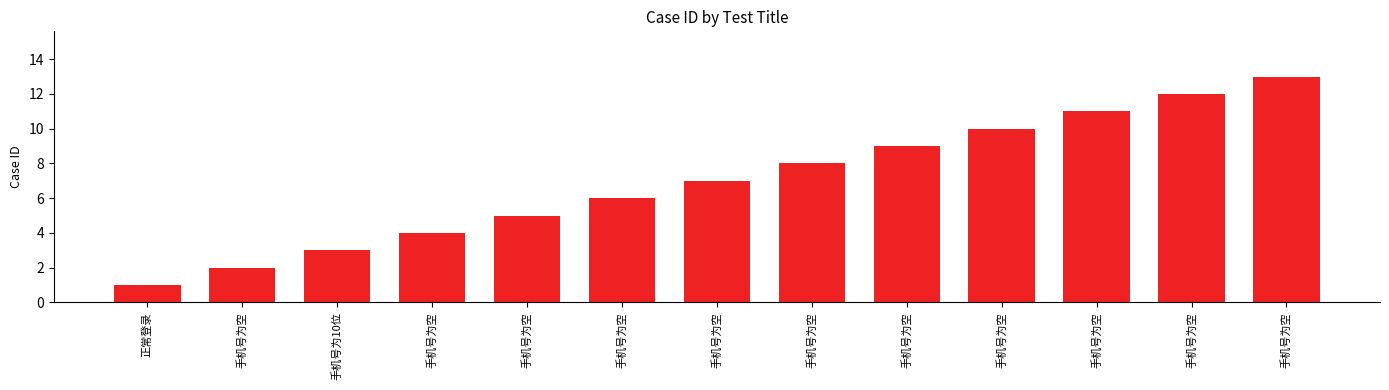

Reading right to left, list all the values displayed in this chart.

手机号为空=13	手机号为空=12	手机号为空=11	手机号为空=10	手机号为空=9	手机号为空=8	手机号为空=7	手机号为空=6	手机号为空=5	手机号为空=4	手机号为10位=3	手机号为空=2	正常登录=1